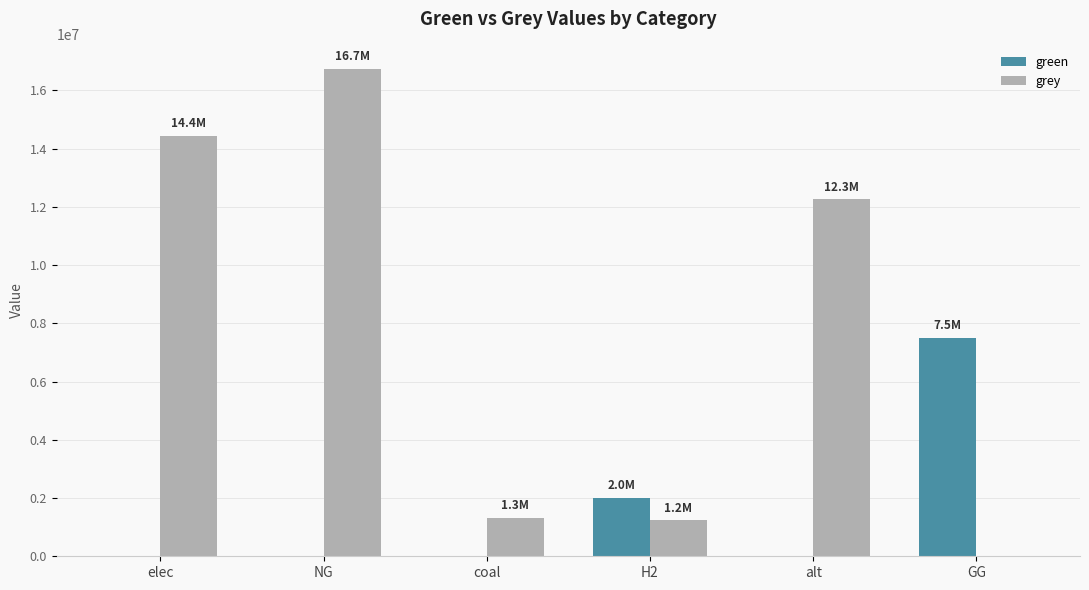

At which label is green closest to 3750000?

H2